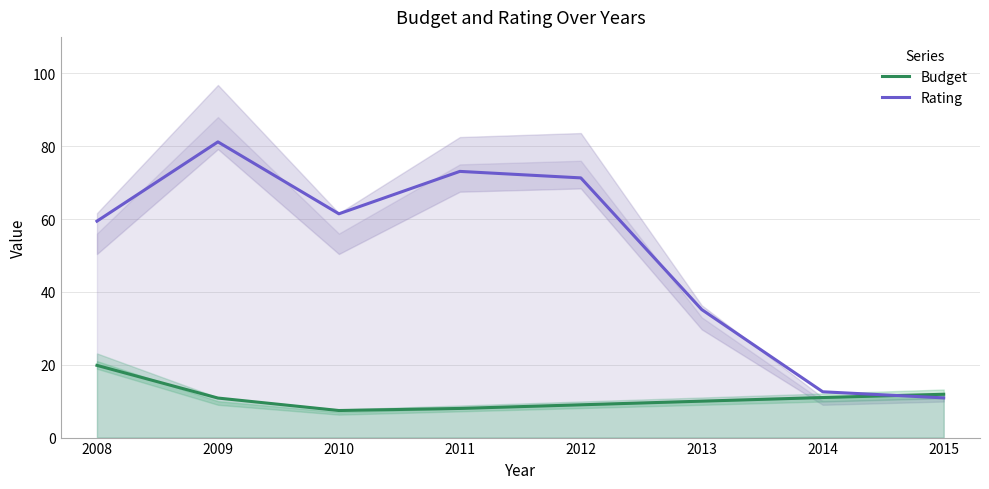

At which category is the sum across all series the highest?

2009